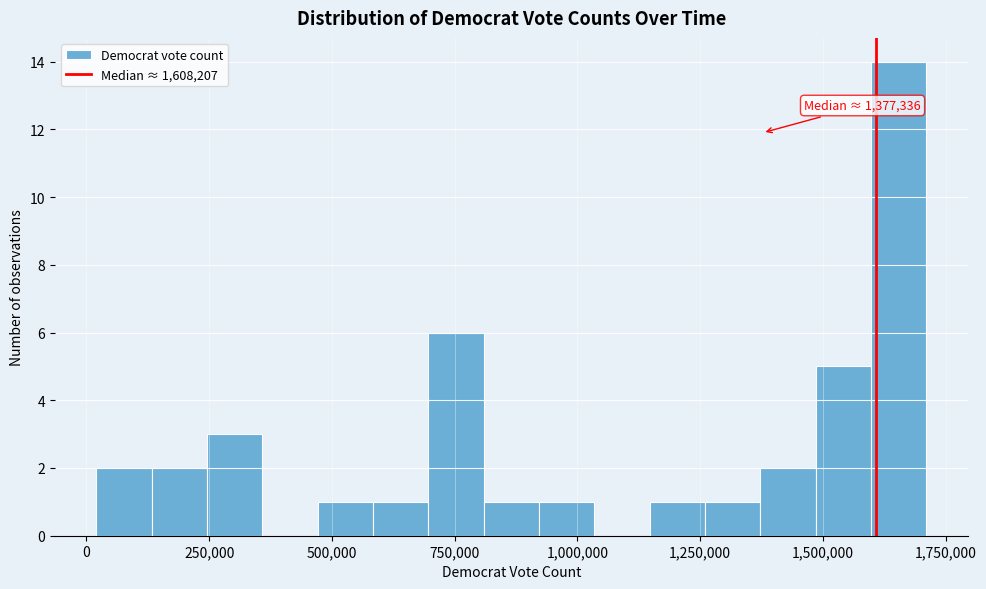

Read against the x-axis, roughly where is the centre of the tallest bar?

1650000